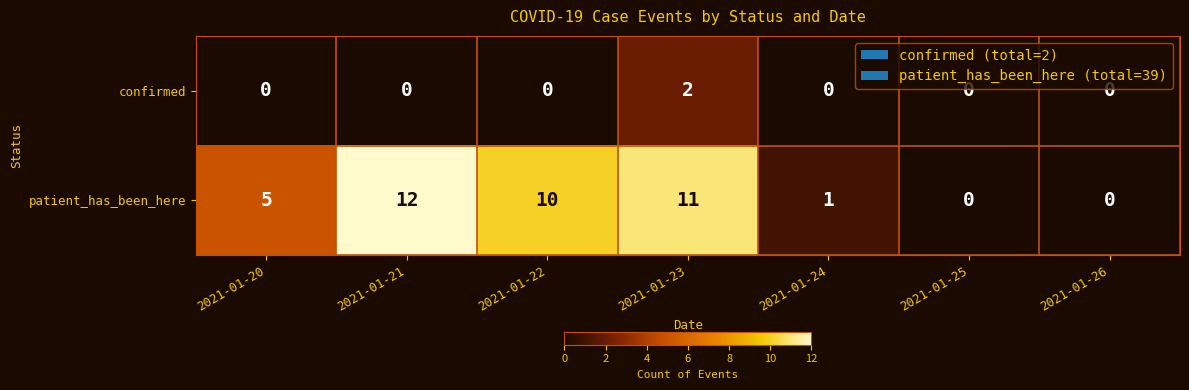

What is the difference between the patient_has_been_here values at 2021-01-23 and 2021-01-24?

10